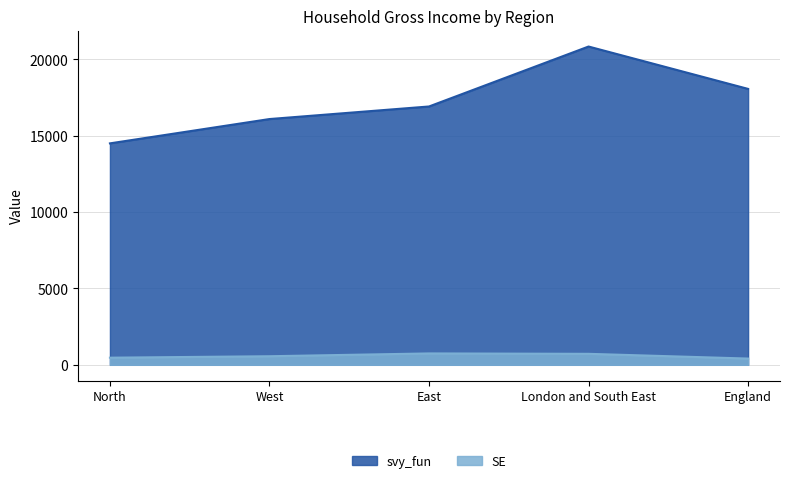

What is the maximum value shown in the chart?

20843.0